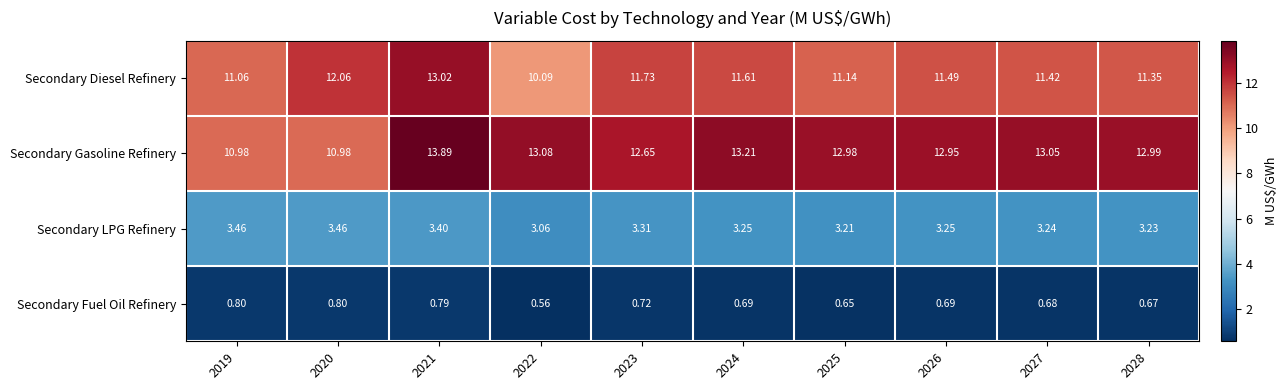

Which series has the largest total across all categories?

Secondary Gasoline Refinery